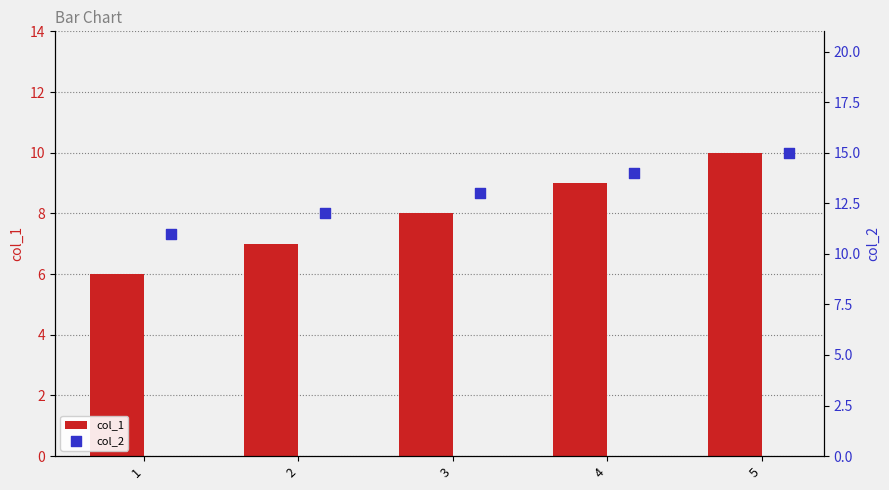

Which series reaches the maximum Y coordinate?

col_2